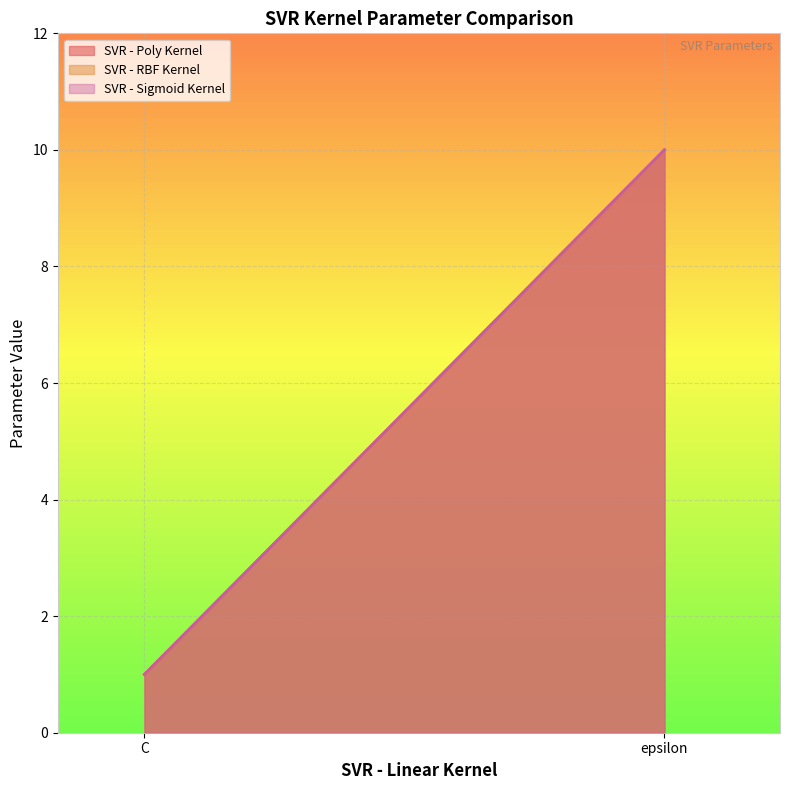

Reading right to left, transcribe all the data shown in this chart.

SVR - Poly Kernel: 10	1
SVR - RBF Kernel: 10	1
SVR - Sigmoid Kernel: 10	1